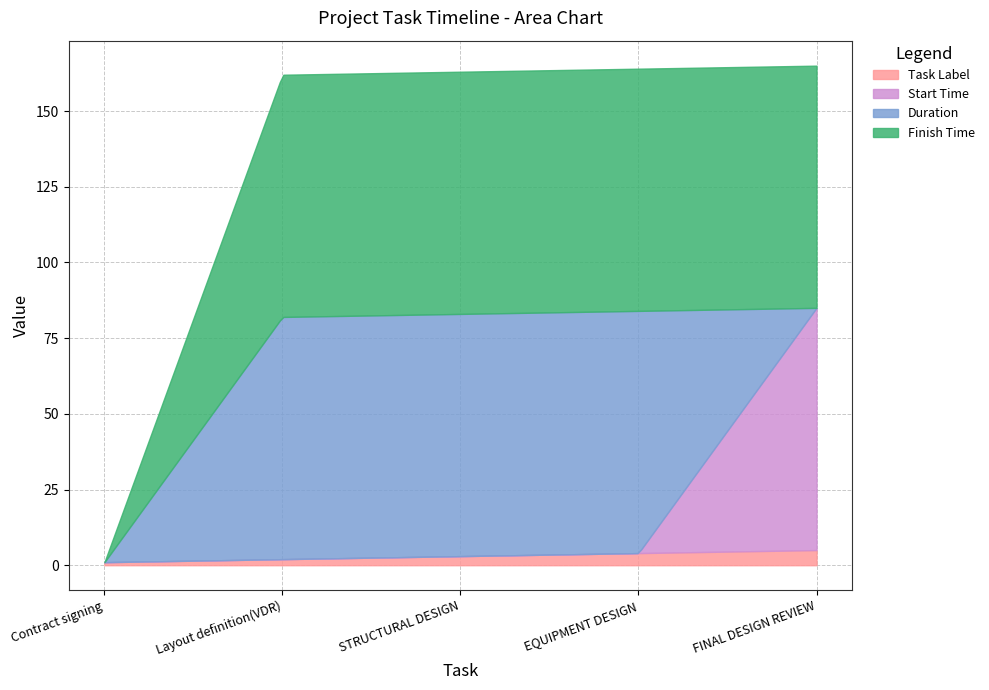

After their last crossing, which series has the higher values: Duration or Task Label?

Task Label